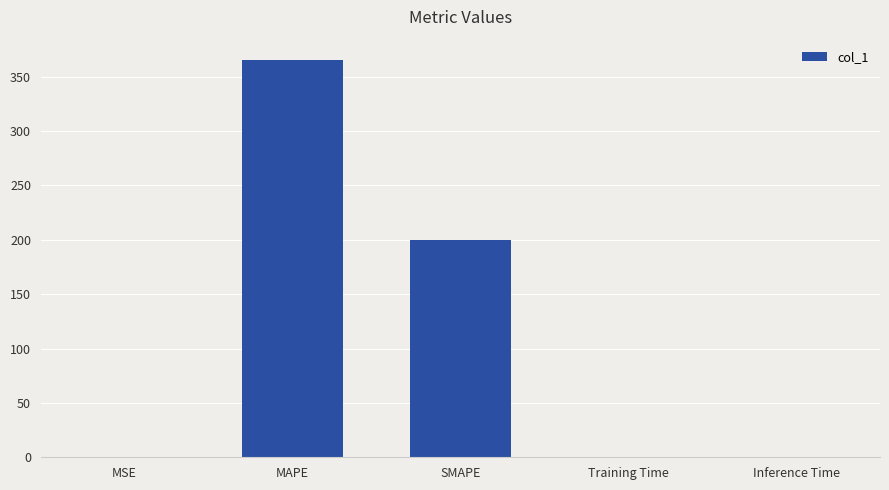

Is it true that the value at Inference Time is 0.0?

True